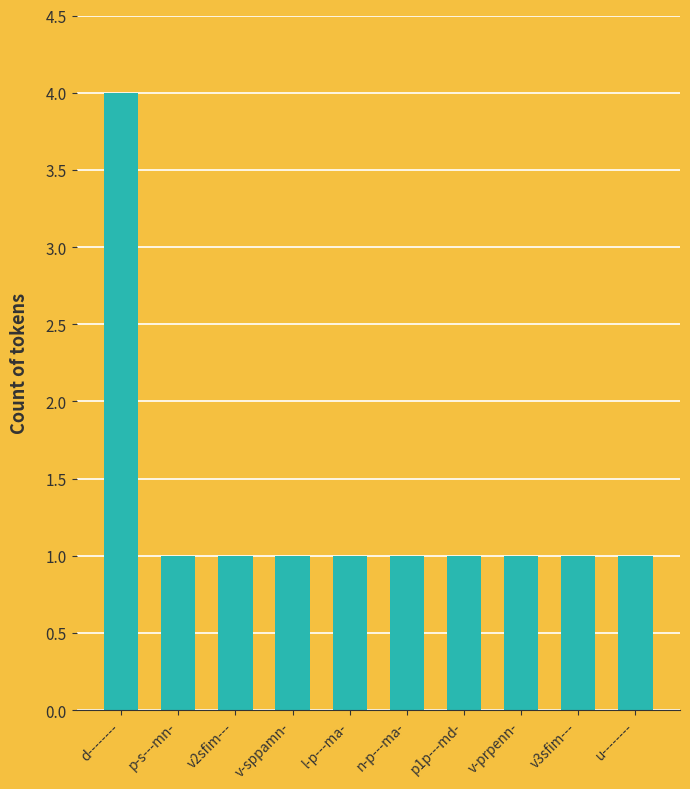

Read the value at u--------.

1